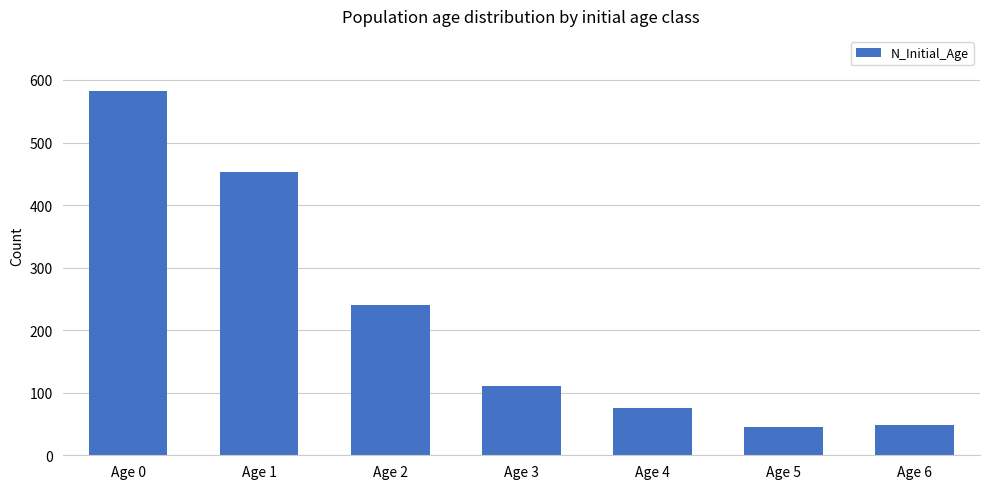

What is the value of the 3rd bar from the left?

241